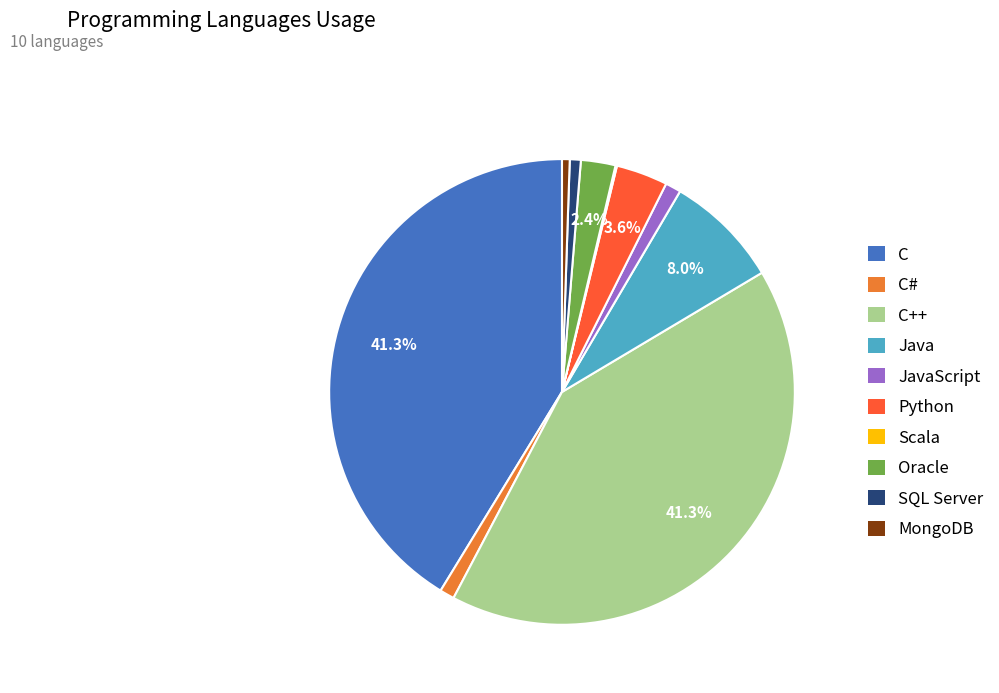

Is JavaScript the majority of the pie?

No